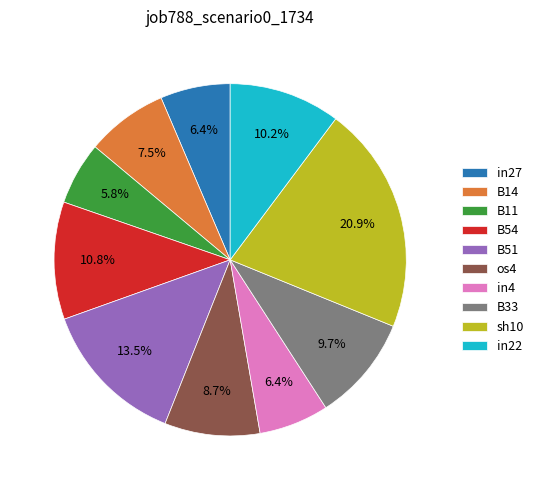

What is the total percentage of B14 and os4?

16.2%